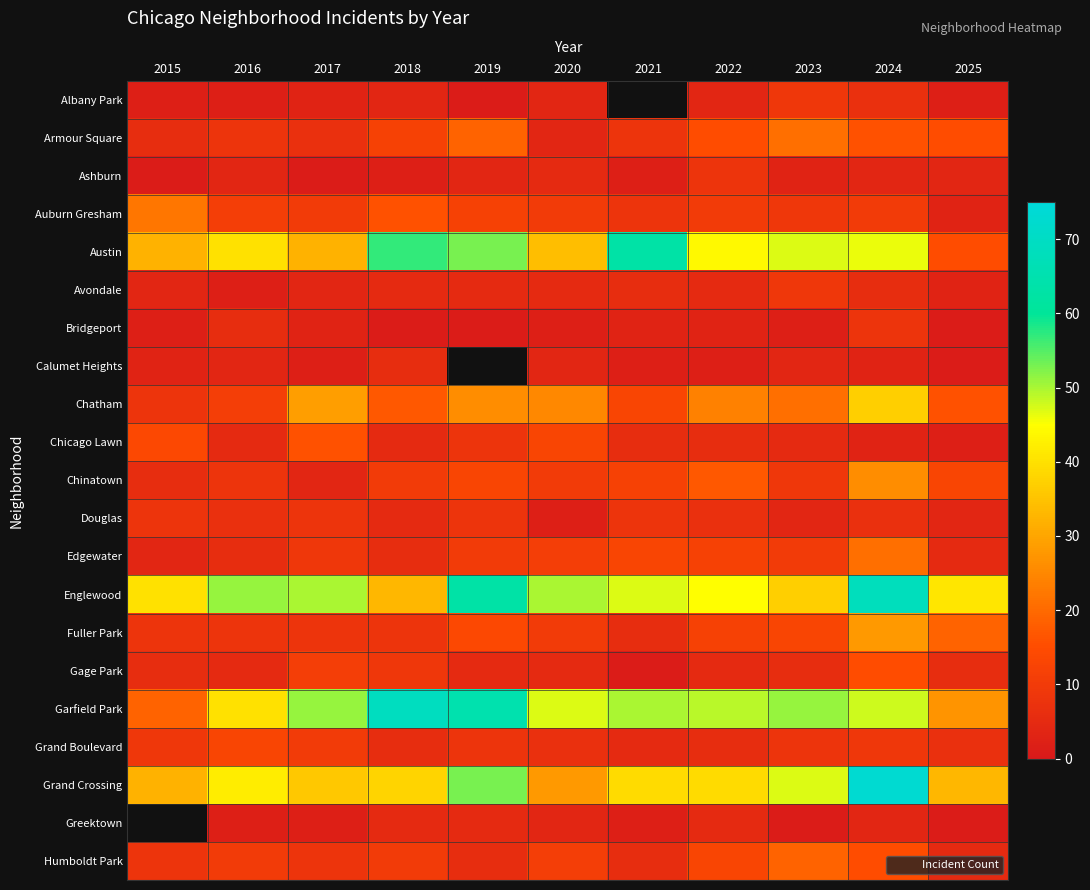

Which has a higher value, 2025 or 2018?

2018